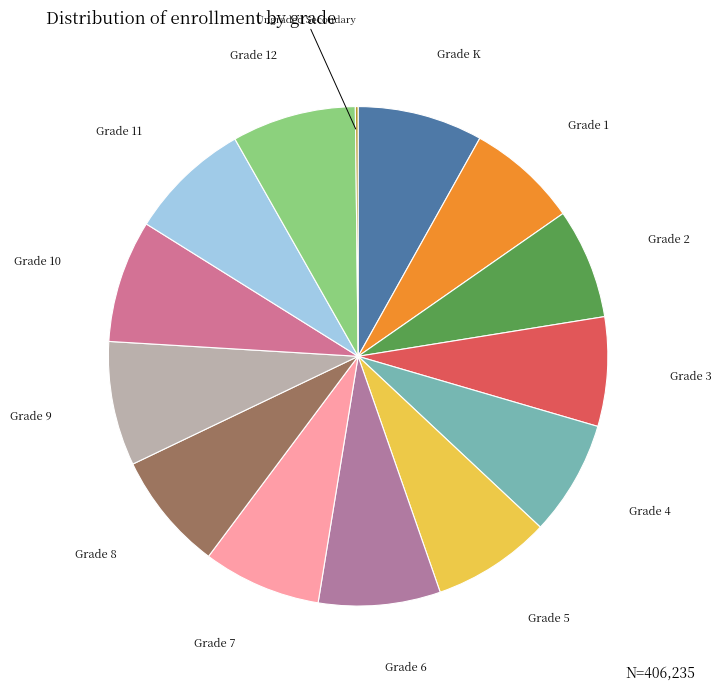

Is the sum of Grade K and Grade 9 greater than half?

No